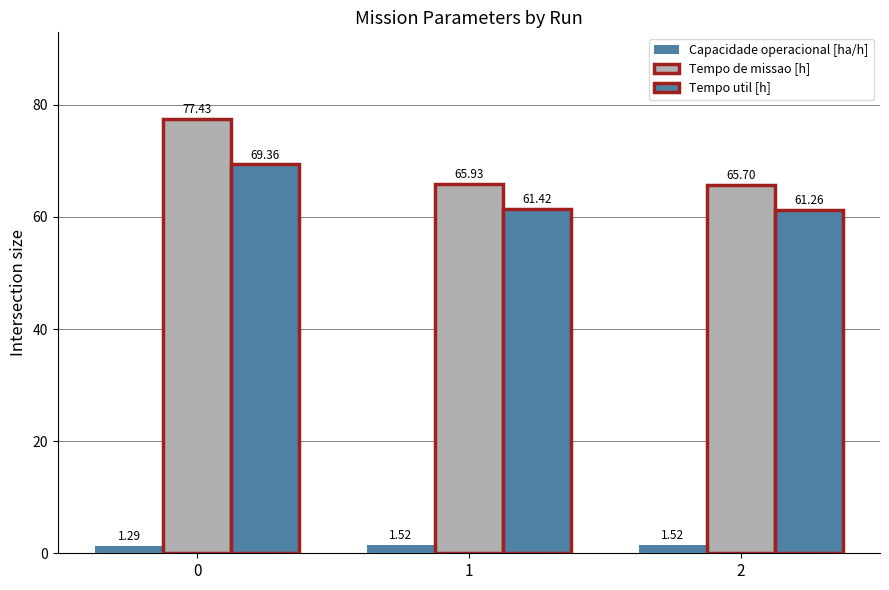

What is the difference between the maximum and minimum values in the Tempo de missao [h] series?

11.7